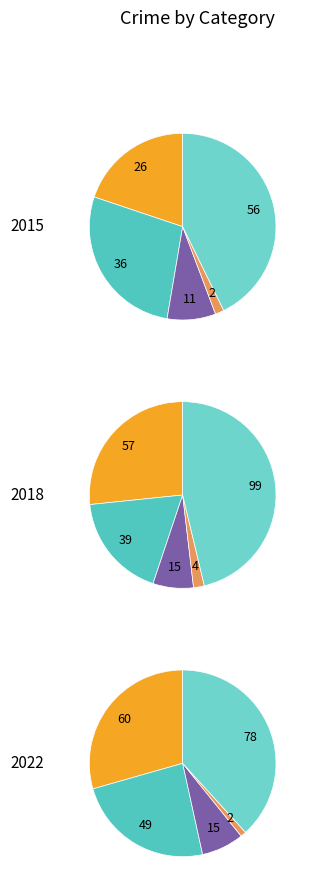

To the nearest percent, what is the combined percentage of 3 and 1?

24%